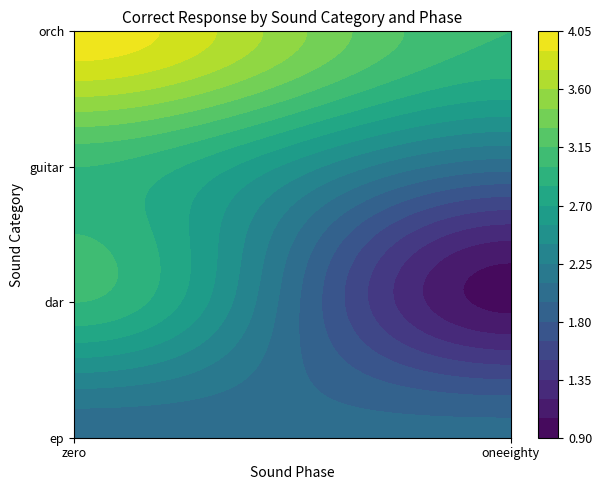

Is it true that guitar equals 2 at oneeighty?

True